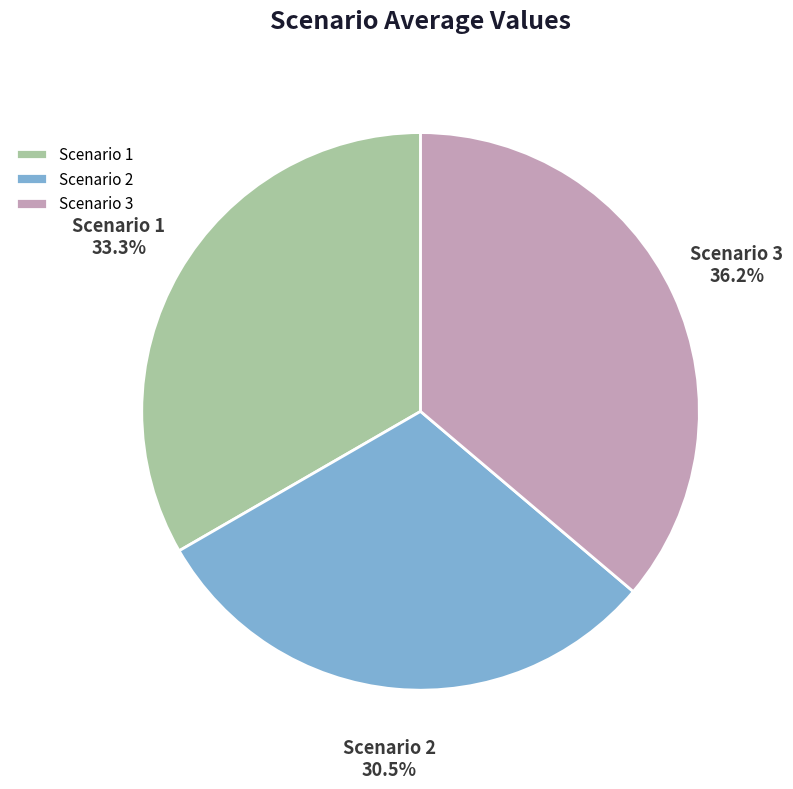

Is there a majority slice in this chart?

No